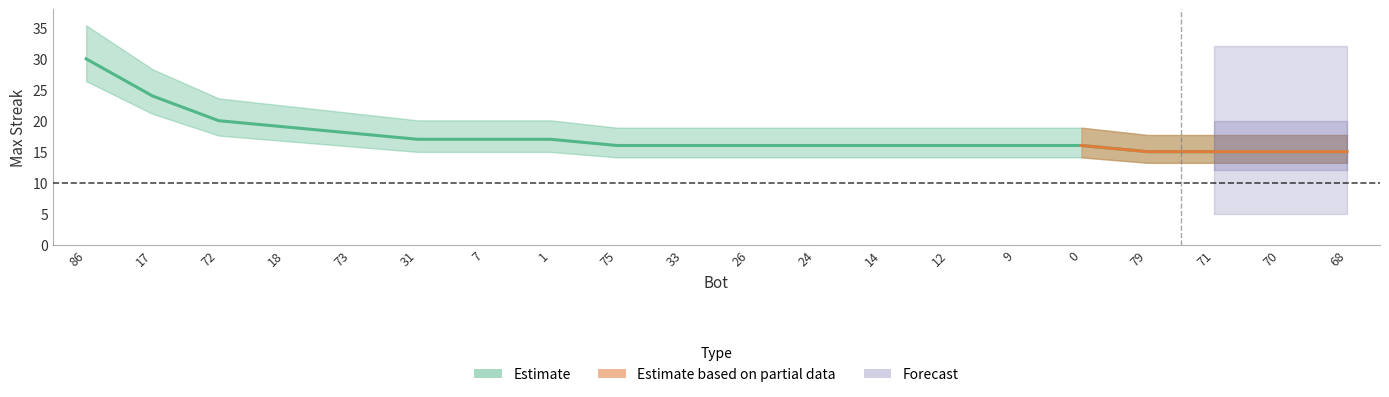

How many values exceed 16?

8